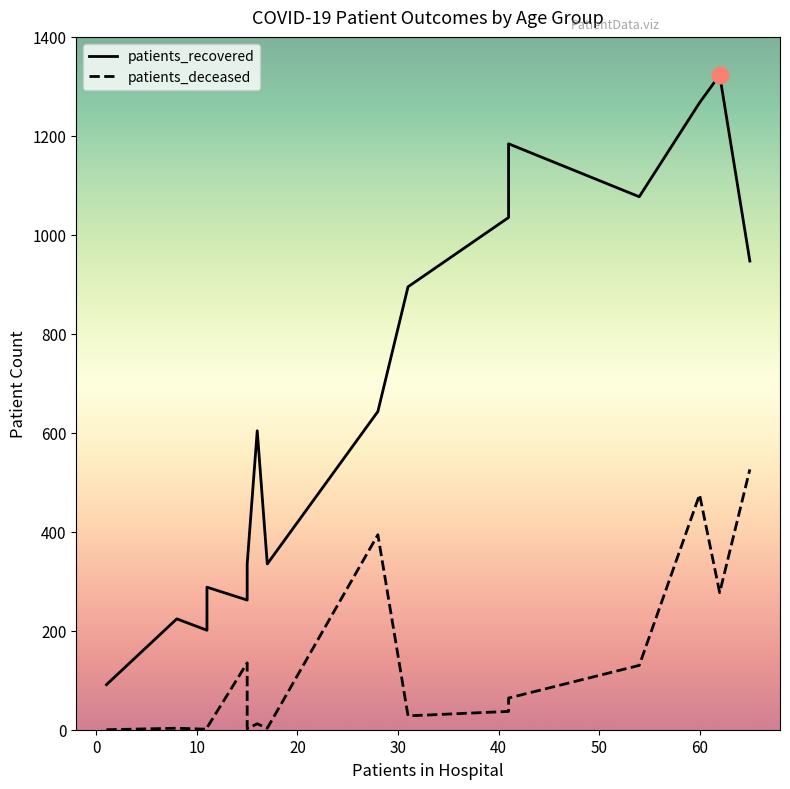

What are all the series names shown in the legend?

patients_recovered, patients_deceased